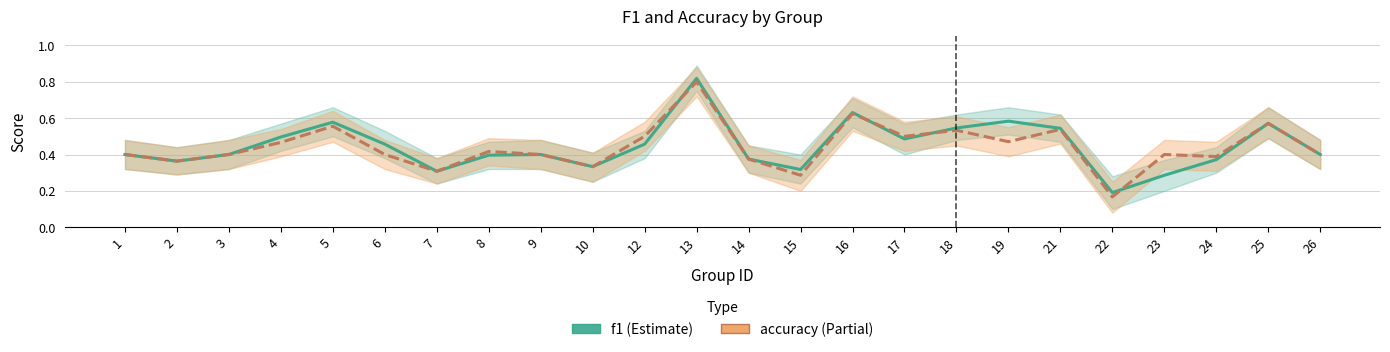

Is it true that f1 equals 0.1 at 23?

False